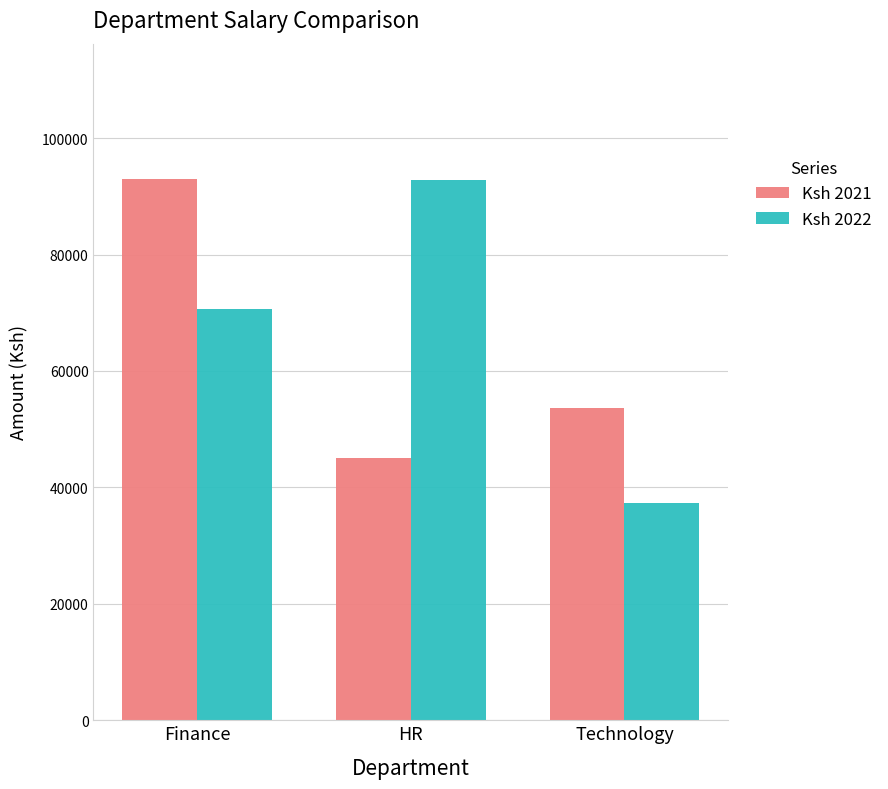

What is the difference between the Ksh 2022 values at HR and Finance?

22165